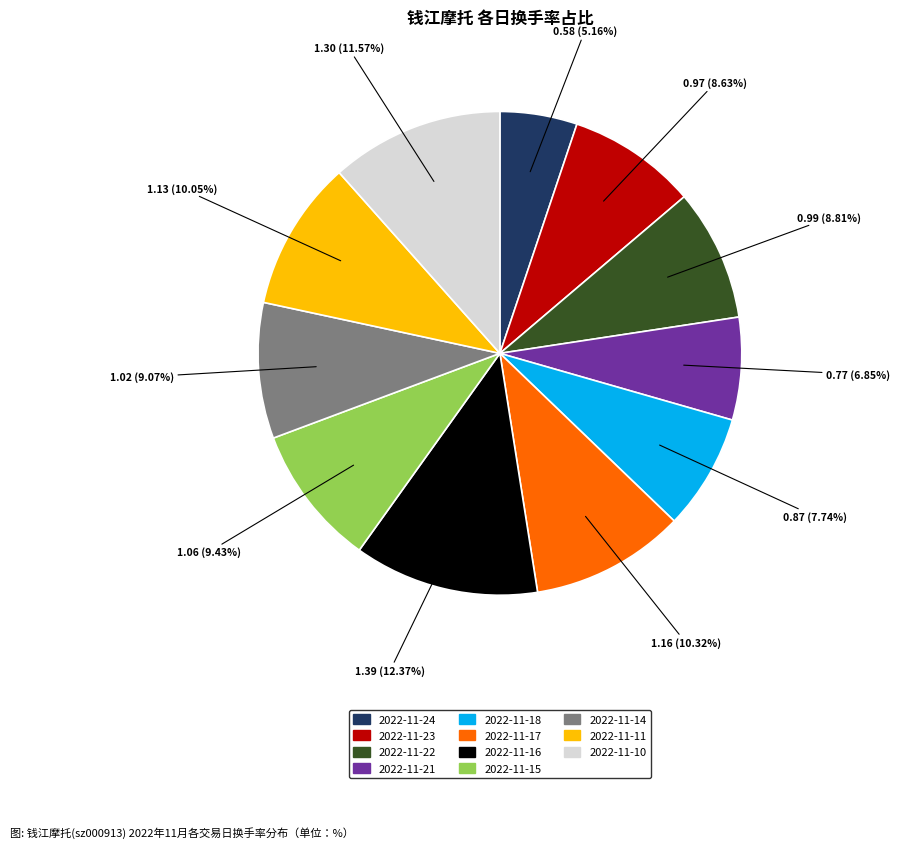

The 2022-11-14 slice represents 1% of the pie. True or false?

False